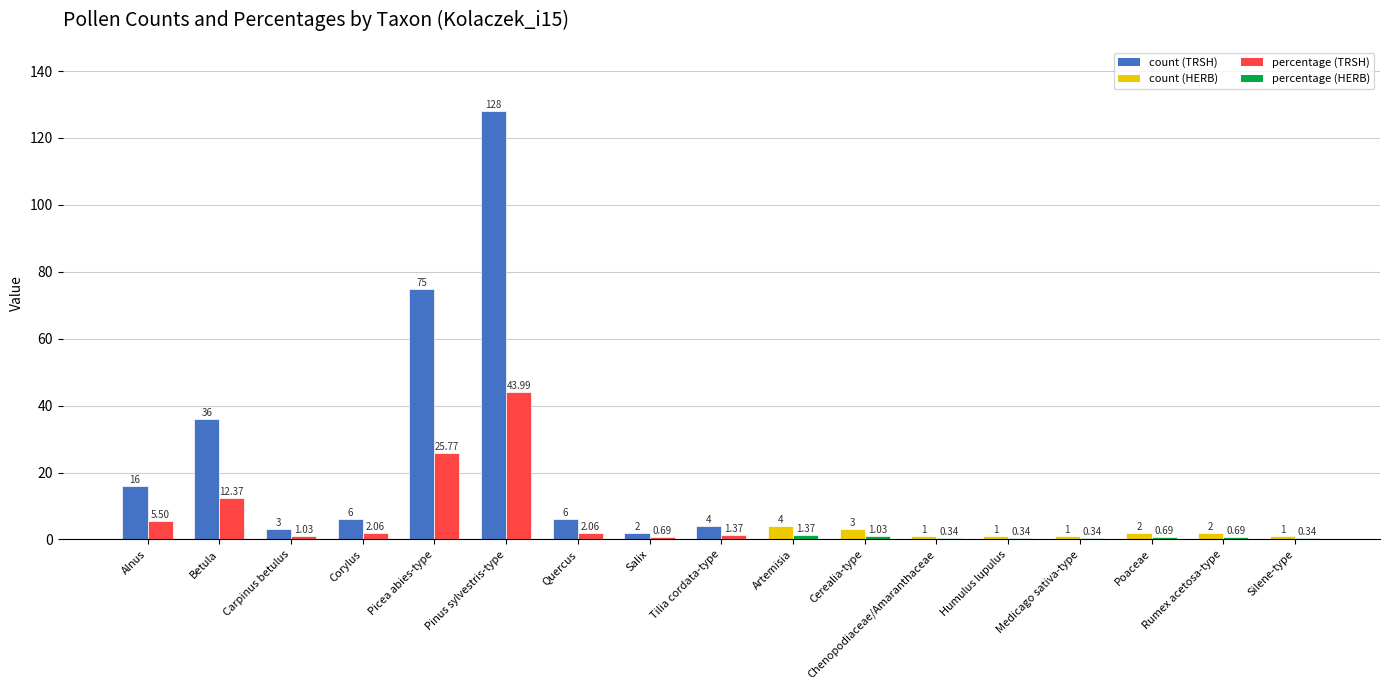

At which category does the chart reach its peak across all series?

Pinus sylvestris-type